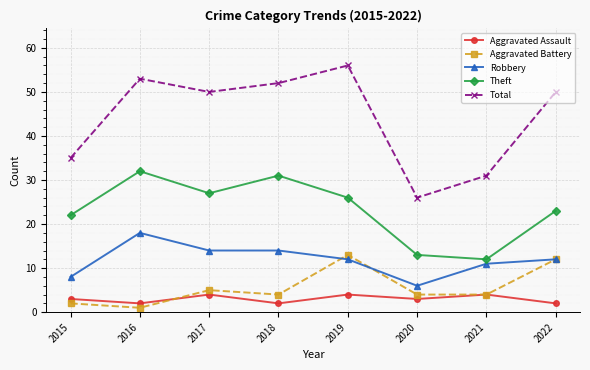

List the series in order of their peak value, highest first.

Total, Theft, Robbery, Aggravated Battery, Aggravated Assault